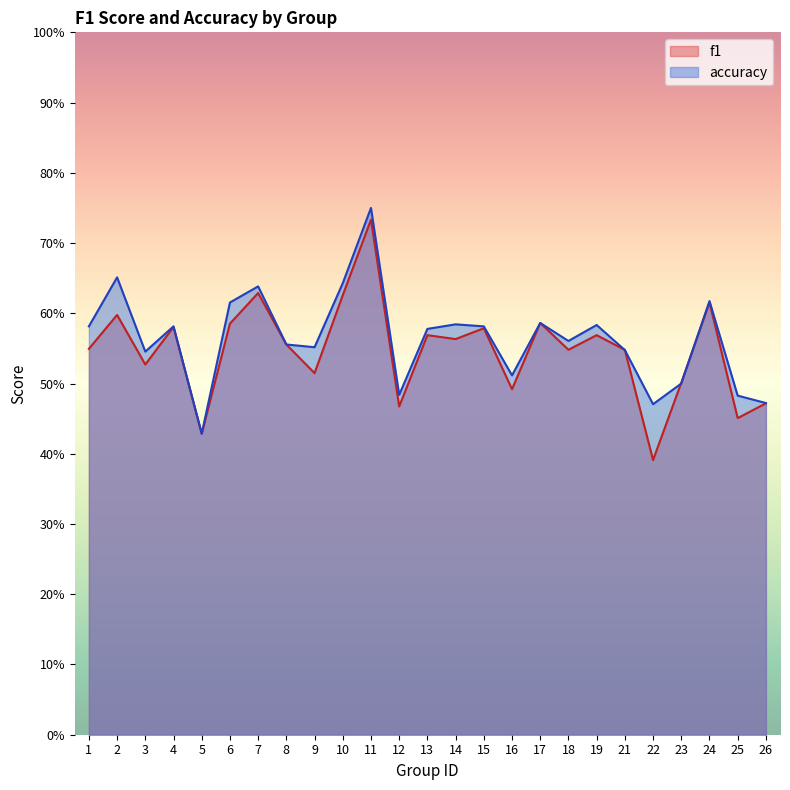

What value does the accuracy series have at 18?

0.6